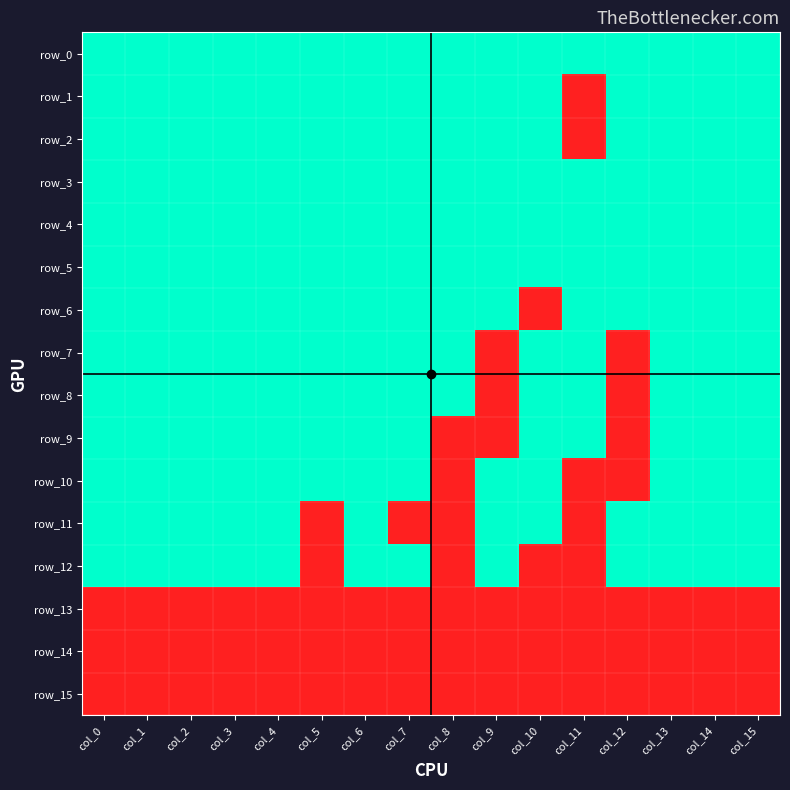

What is the total value across all series at col_1?

13